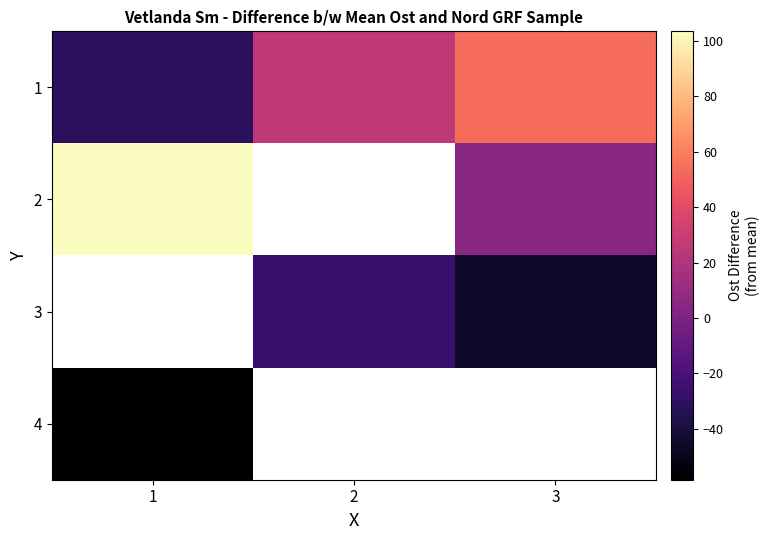

What is the spread (max minus min) of values at 1?

161.7